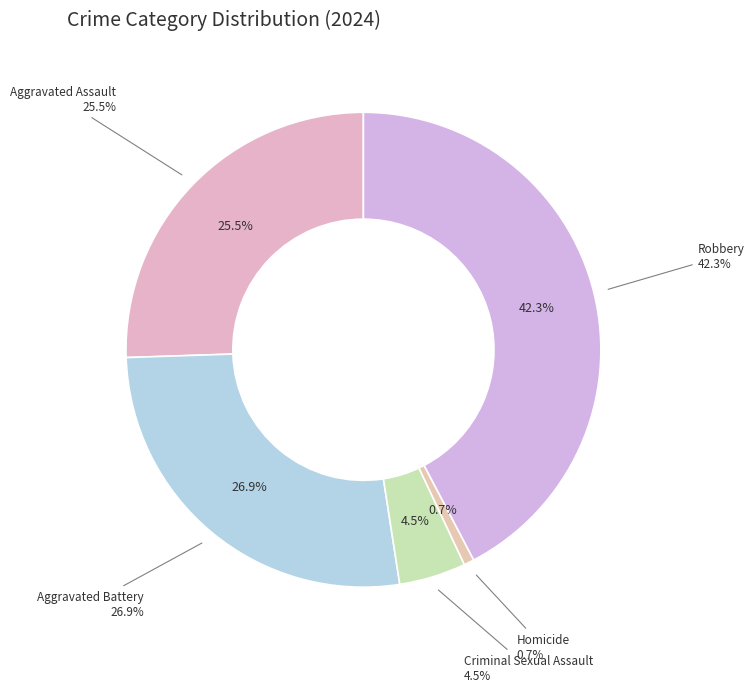

Between Criminal Sexual Assault and Aggravated Battery, which is larger?

Aggravated Battery